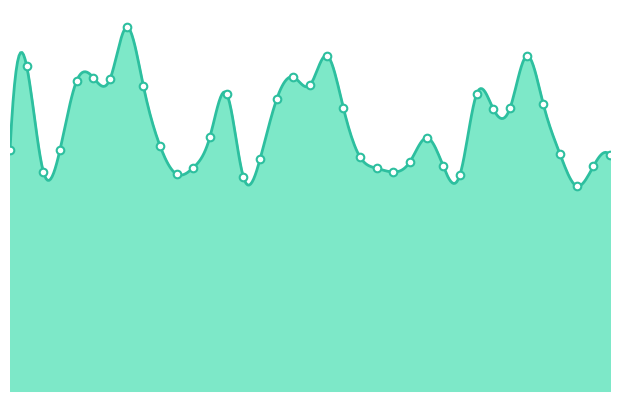

What is the change in value from 2023-01 to 2023-02?

-5.3